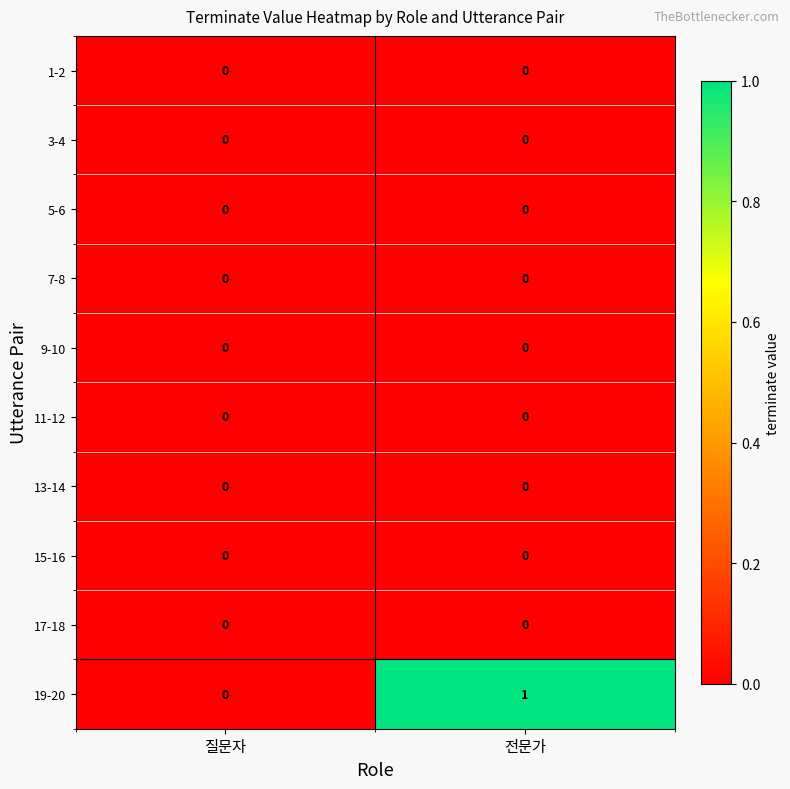

Which label corresponds to the largest value in the chart?

전문가